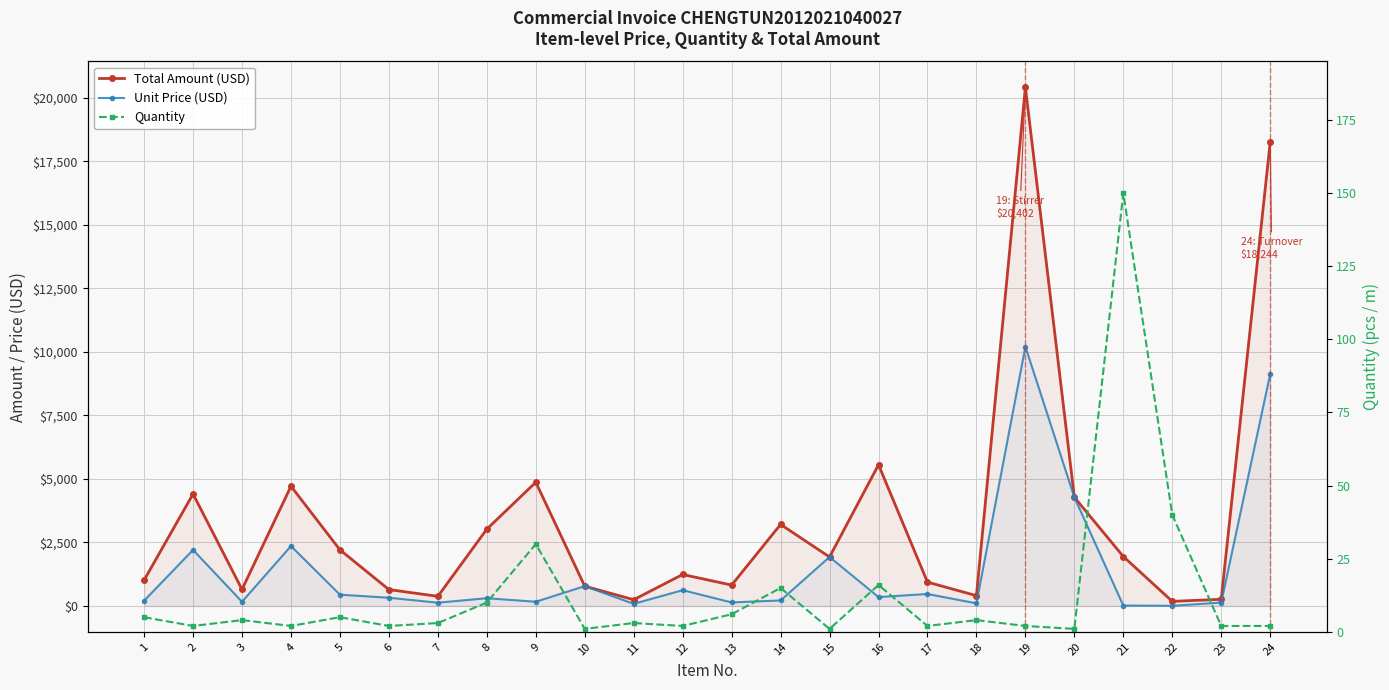

What are all the series names shown in the legend?

Total Amount (USD), Unit Price (USD), Quantity